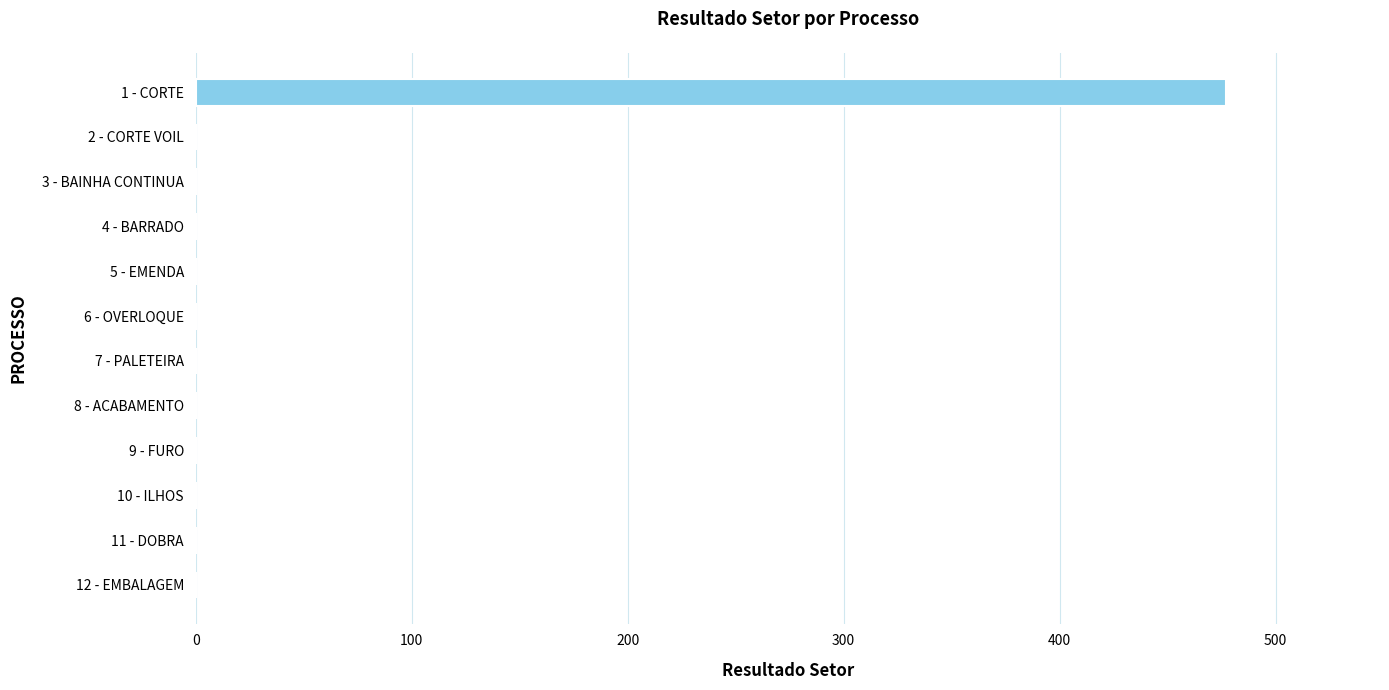

The chart shows a value of 323.6 at 11 - DOBRA. True or false?

False